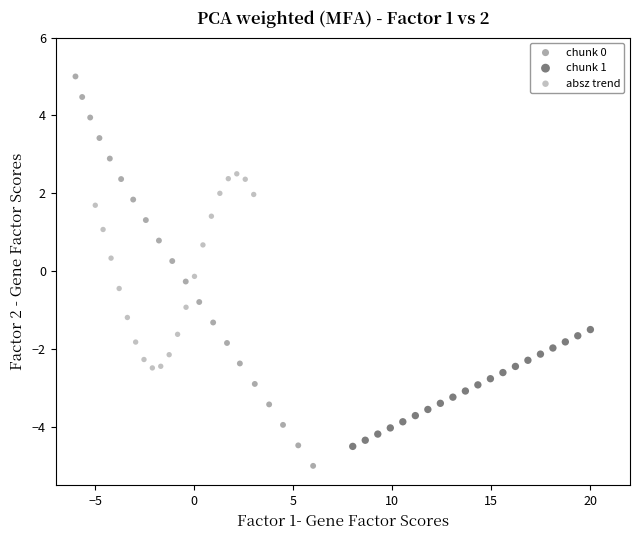

Which series reaches the maximum Y coordinate?

chunk 0